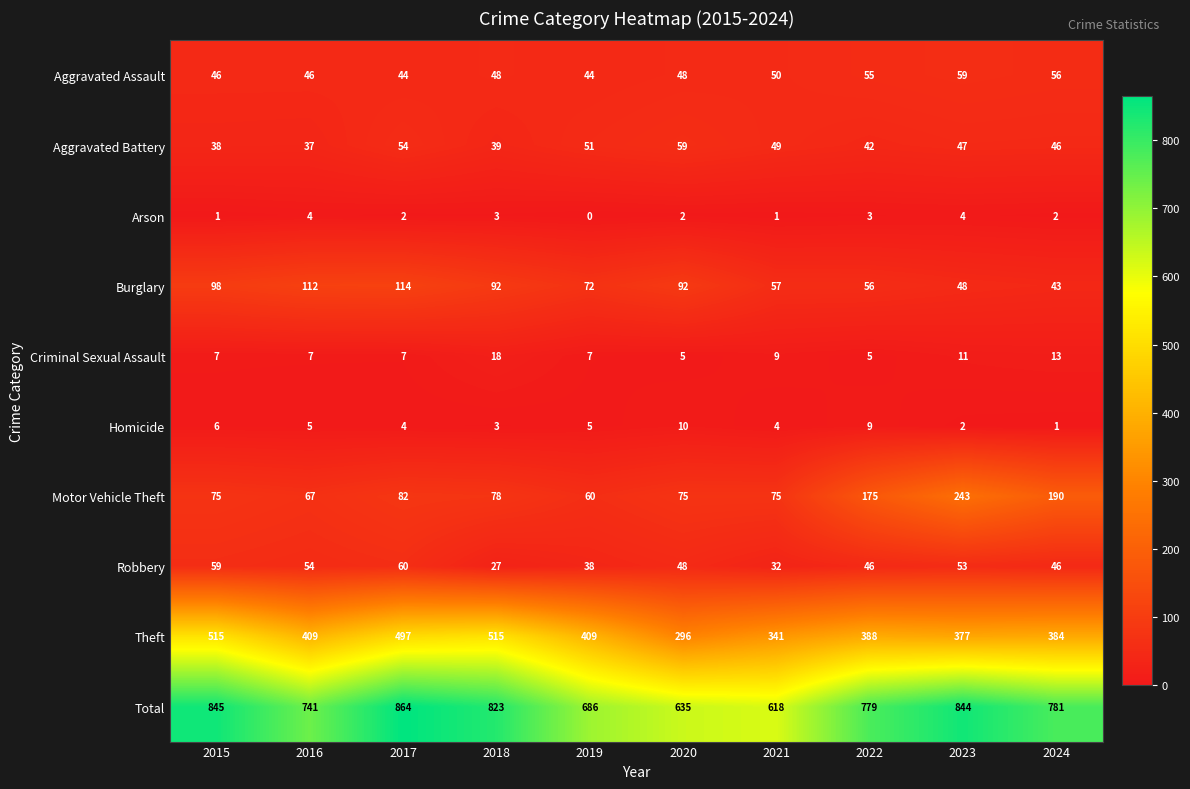

How many series are shown in this chart?

10